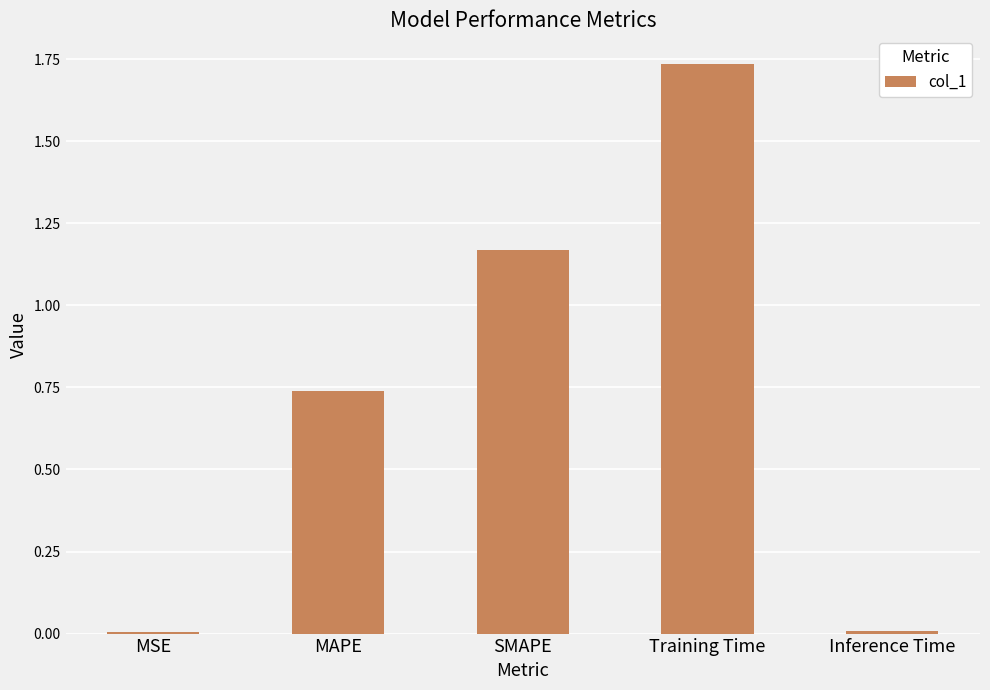

Between MSE and SMAPE, which is larger?

SMAPE